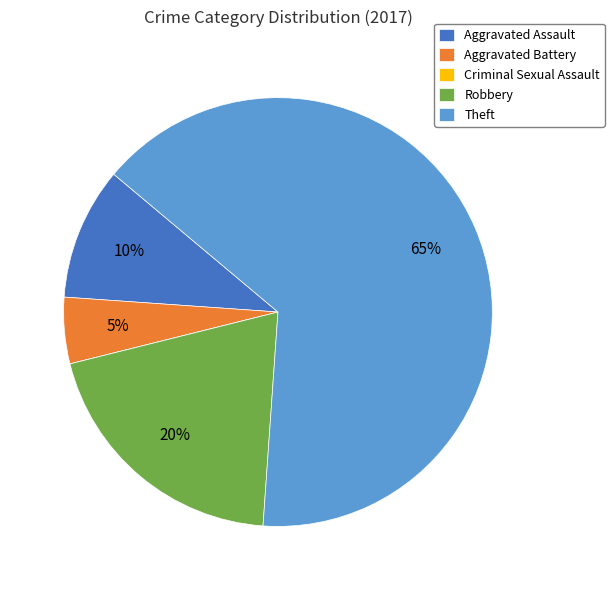

To the nearest percent, what portion does Aggravated Battery represent?

5%